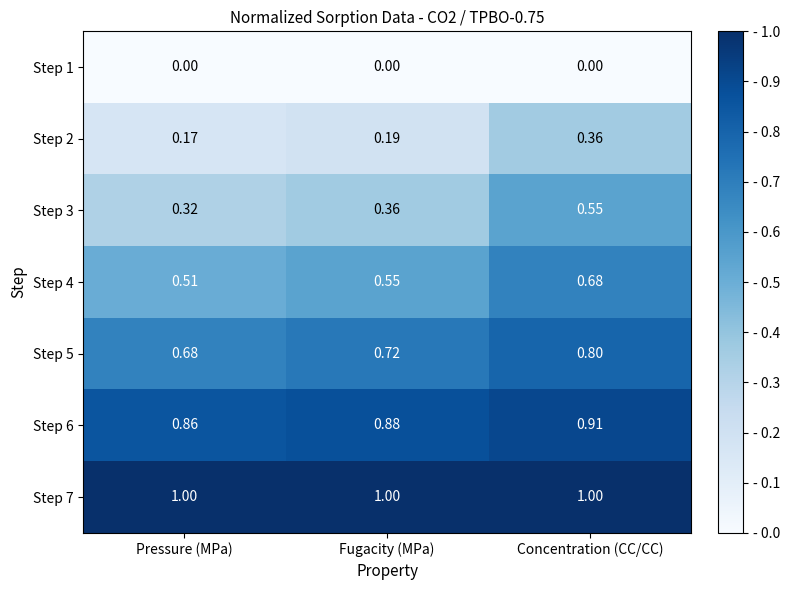

Rank the series by their maximum value, from highest to lowest.

Step 7, Step 6, Step 5, Step 4, Step 3, Step 2, Step 1